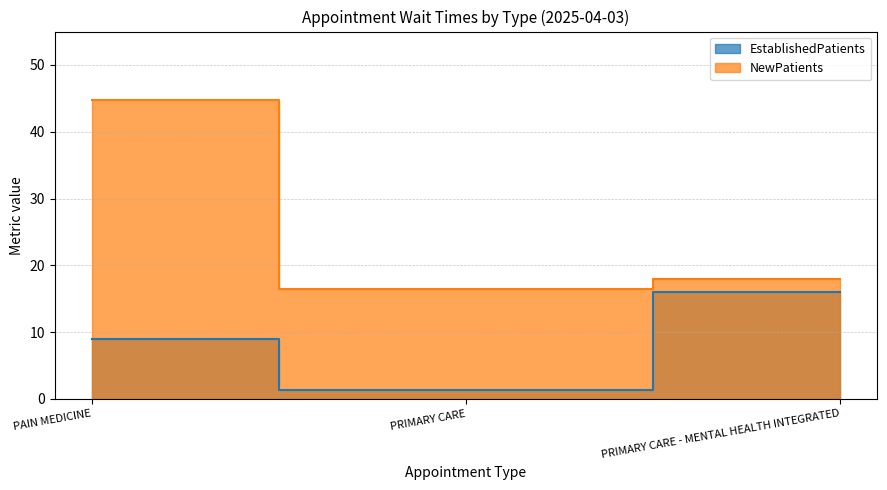

What is the difference between the highest and lowest values at PAIN MEDICINE?

35.8